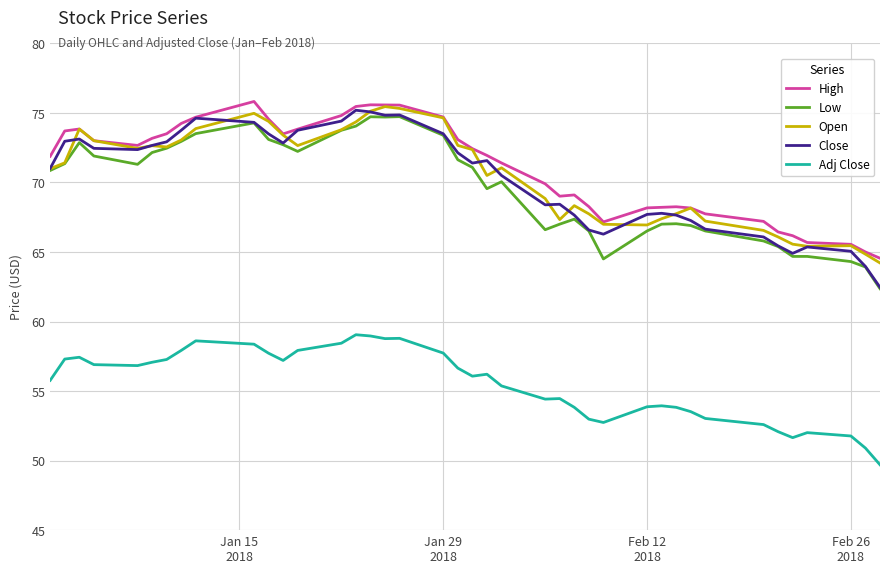

True or false: Close and Adj Close cross at least once.

False